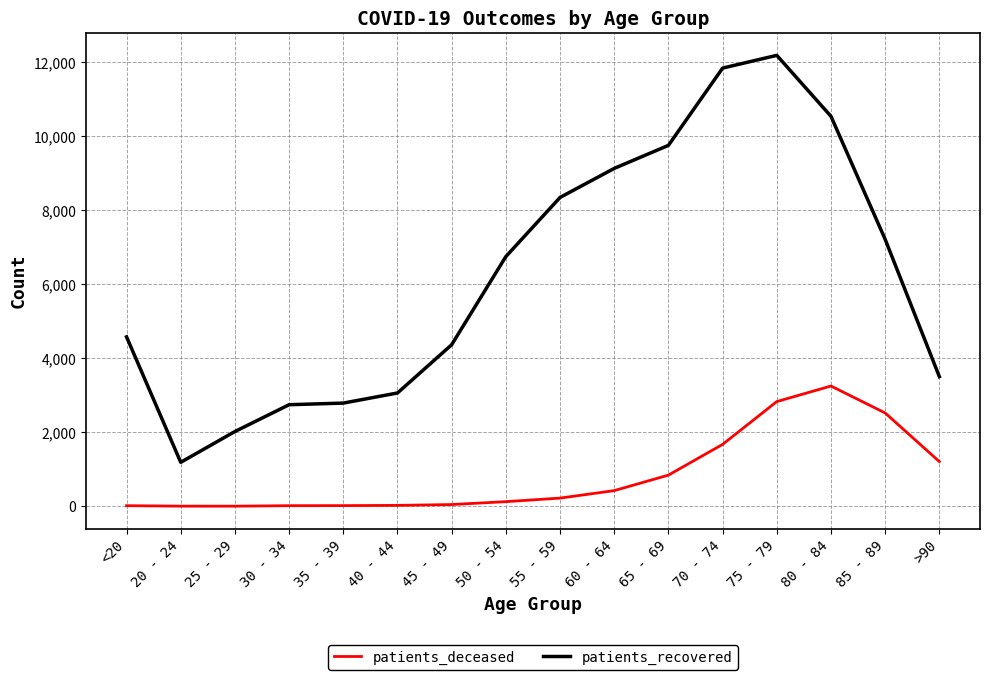

Which category has the highest value in the patients_deceased series?

80 - 84